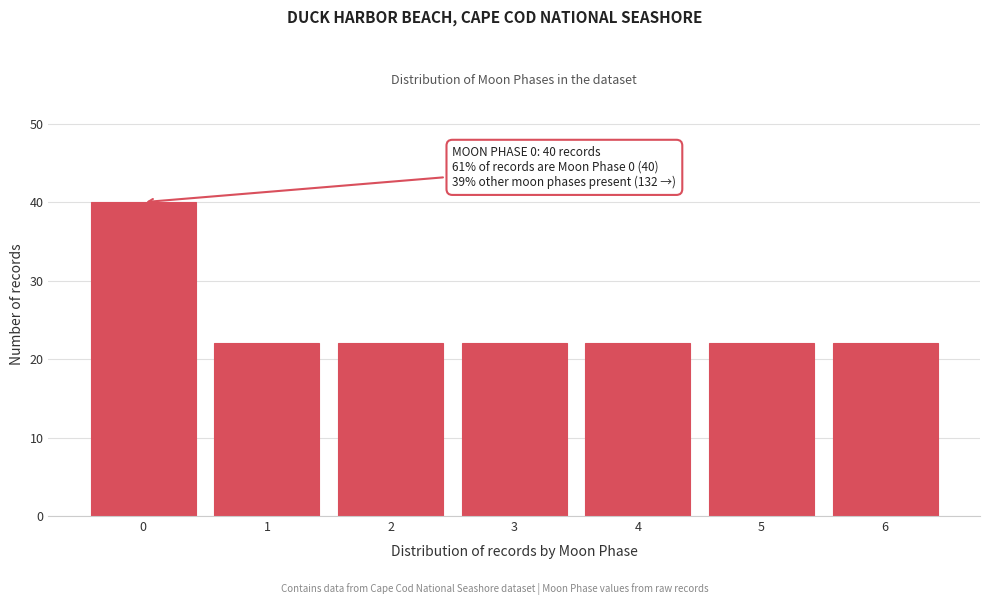

Reading left to right, transcribe all the data shown in this chart.

40	22	22	22	22	22	22